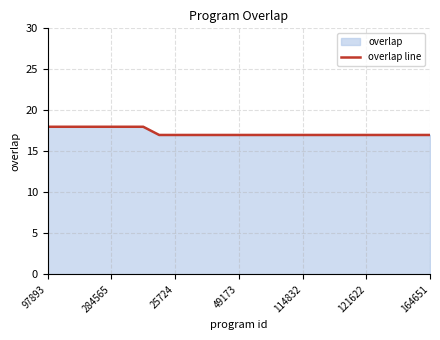

Is it true that the value at 121622 is 17?

True